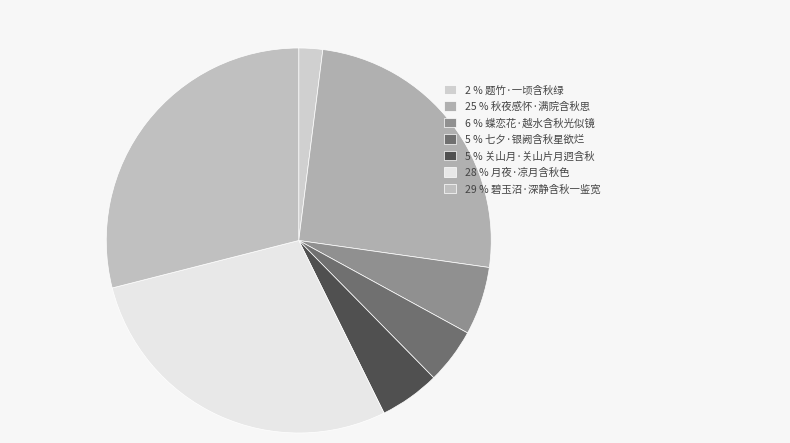

Is there any slice that represents more than half of the pie?

No